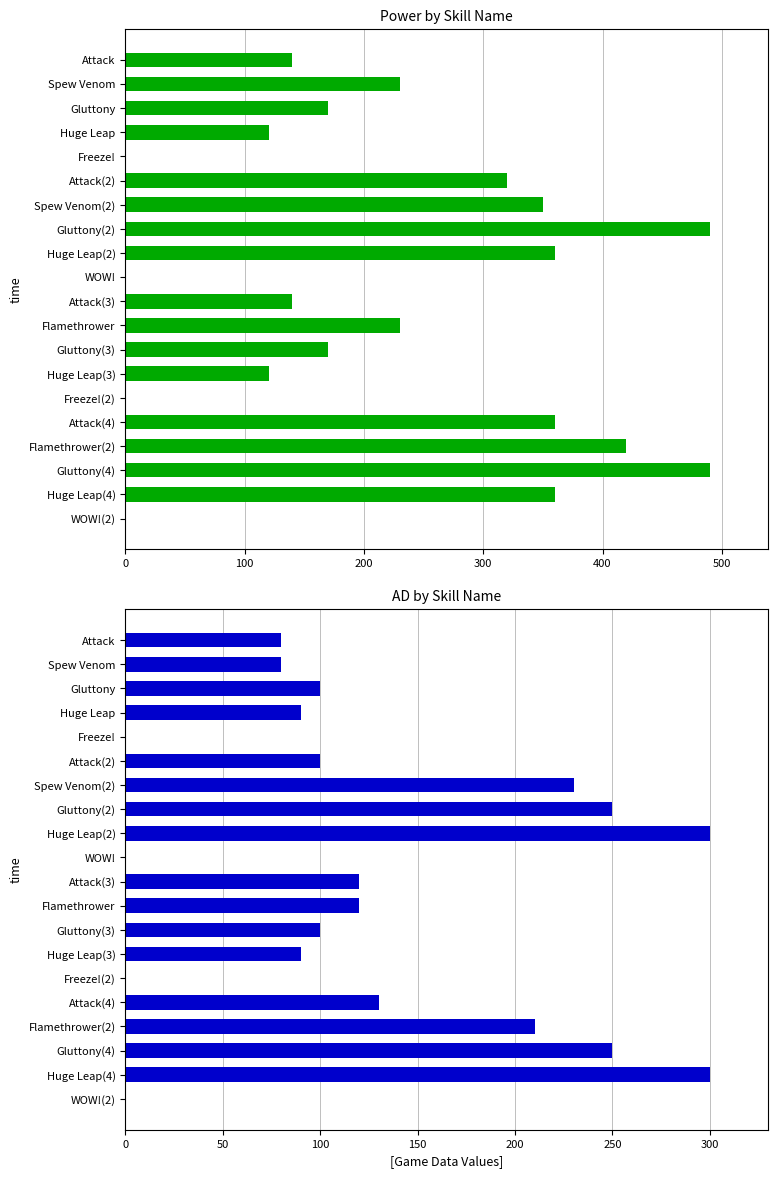

Read the Power value at Huge Leap(2), to the nearest 5.

360